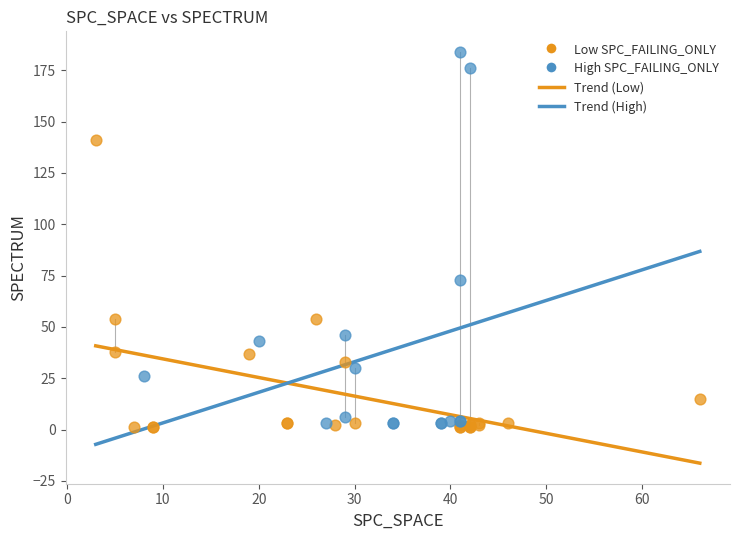

Which series contains the lowest Y value?

Low SPC_FAILING_ONLY